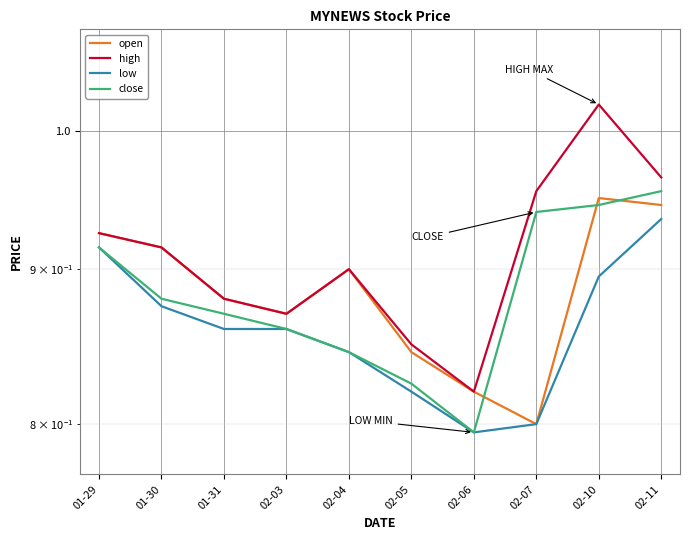

Reading left to right, extract all data points from this chart.

open: 01-29=0.9	01-30=0.9	01-31=0.9	02-03=0.9	02-04=0.9	02-05=0.8	02-06=0.8	02-07=0.8	02-10=0.9	02-11=0.9
high: 01-29=0.9	01-30=0.9	01-31=0.9	02-03=0.9	02-04=0.9	02-05=0.8	02-06=0.8	02-07=1.0	02-10=1.0	02-11=1.0
low: 01-29=0.9	01-30=0.9	01-31=0.9	02-03=0.9	02-04=0.8	02-05=0.8	02-06=0.8	02-07=0.8	02-10=0.9	02-11=0.9
close: 01-29=0.9	01-30=0.9	01-31=0.9	02-03=0.9	02-04=0.8	02-05=0.8	02-06=0.8	02-07=0.9	02-10=0.9	02-11=1.0